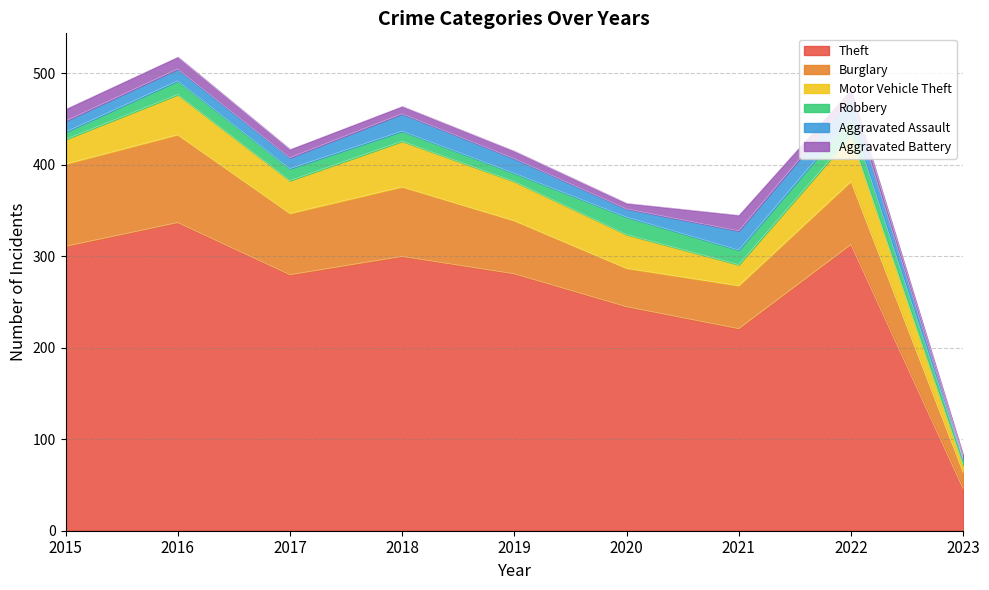

What is the difference between the Burglary values at 2018 and 2019?

18